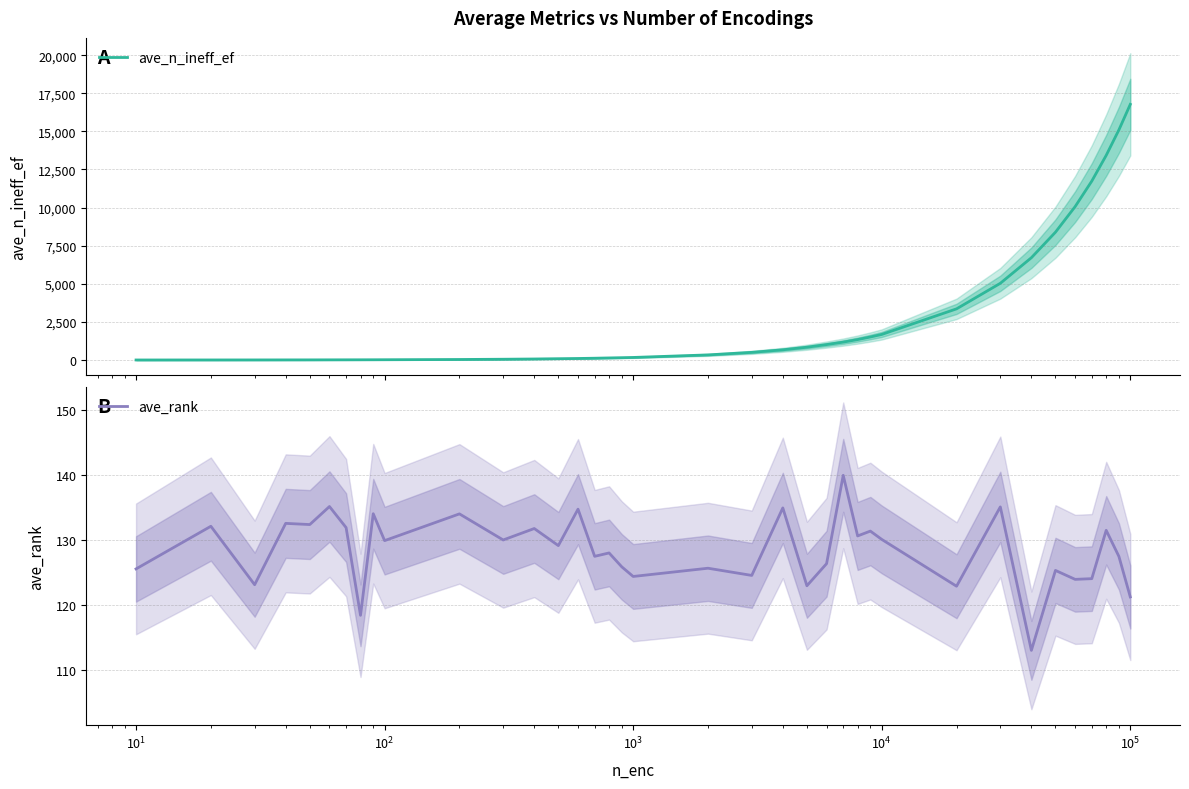

What is the highest value of the ave_n_ineff_ef series?

16772.4